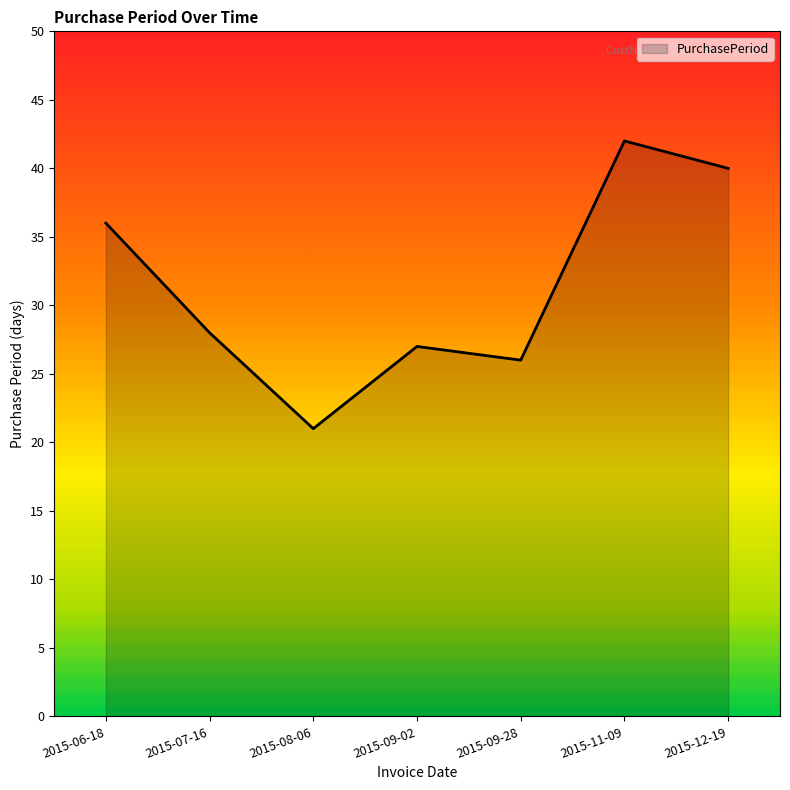

Which label corresponds to the largest value in the chart?

2015-11-09